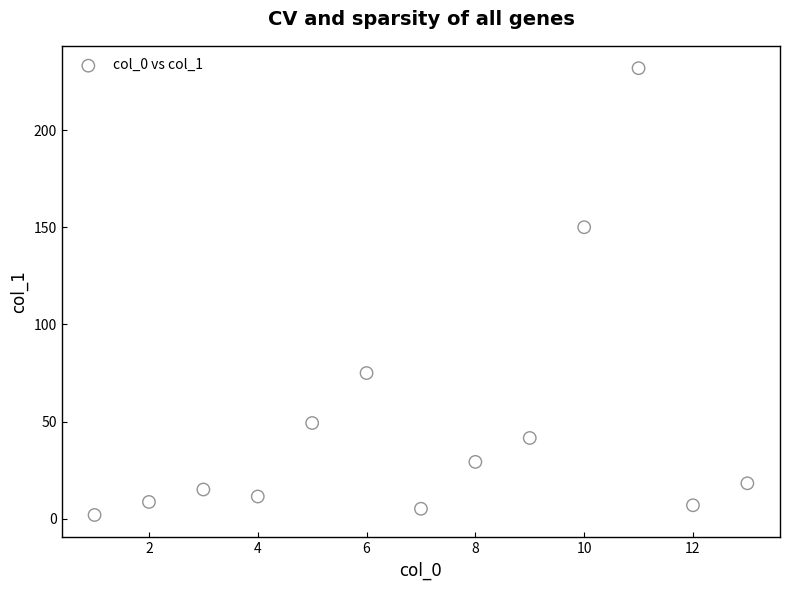

What is the range of Y values (max minus min)?

229.8